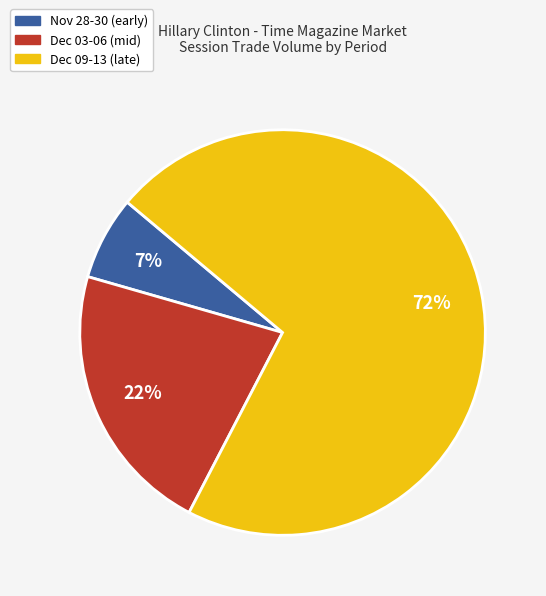

Is the sum of Nov 28-30 (early) and Dec 03-06 (mid) greater than half?

No